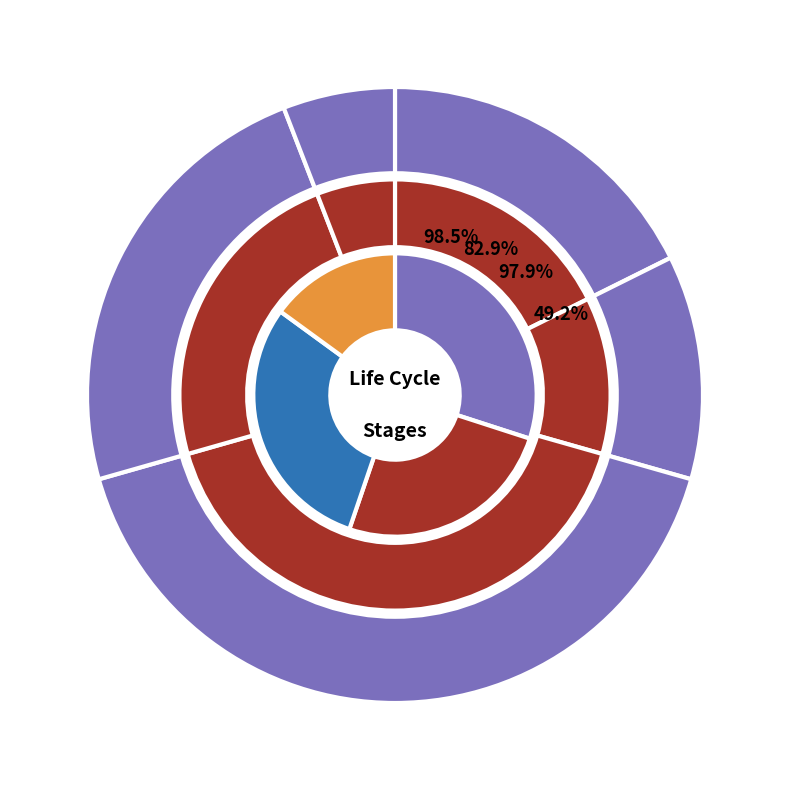

What is the total percentage of Benefits and loads beyond and Product?

23.5%